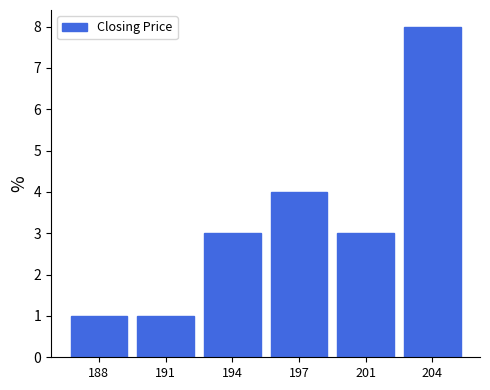

Reading right to left, extract all data points from this chart.

204=8	201=3	197=4	194=3	191=1	188=1